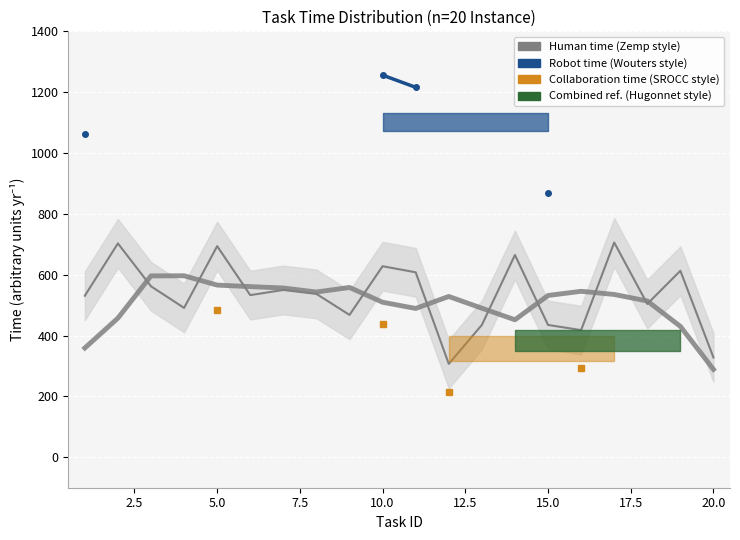

What is the label of the 3rd point from the left?

5.0